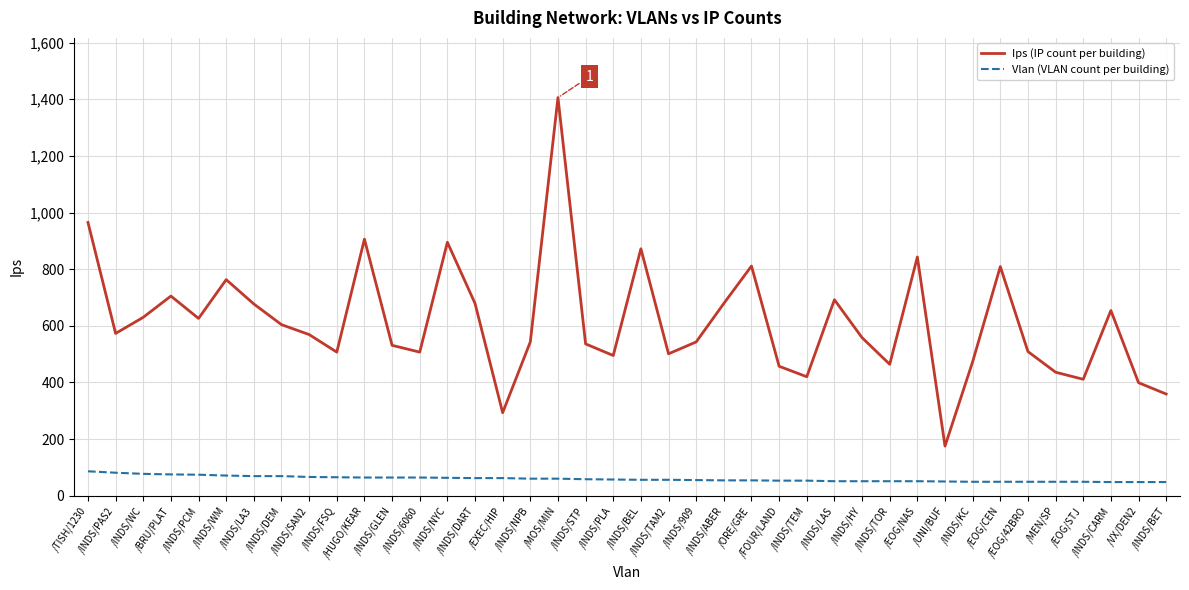

What is the maximum value shown in the chart?

1406